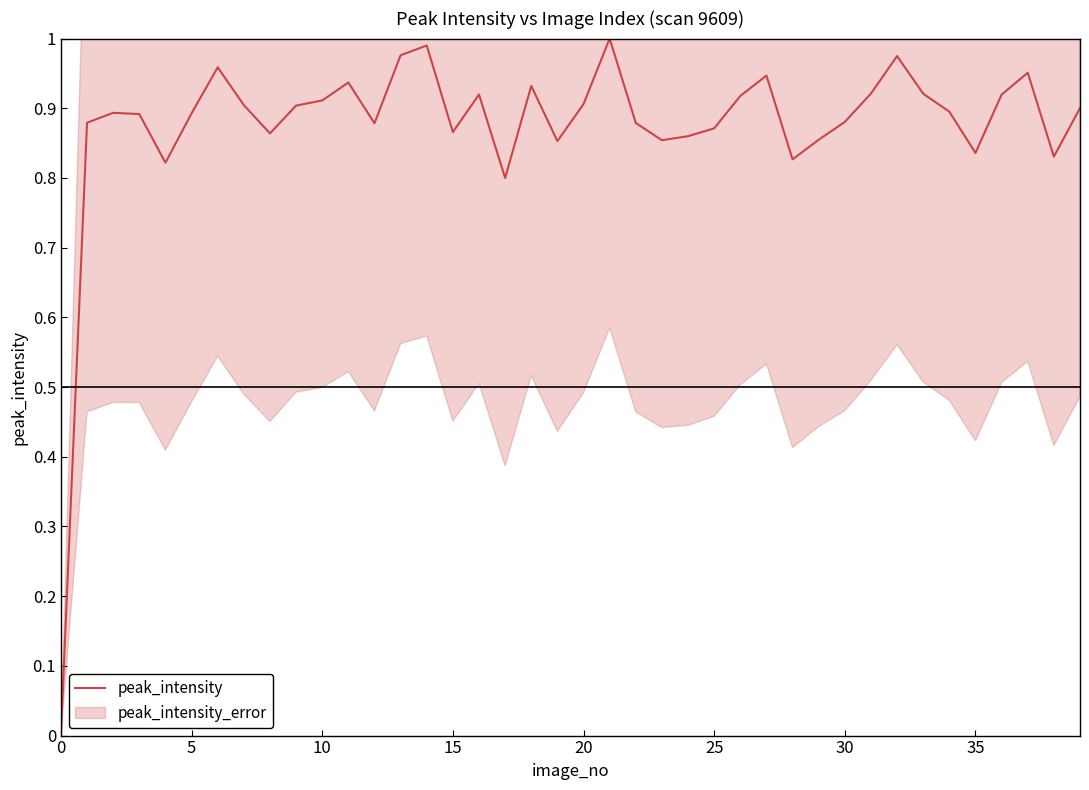

True or false: peak_intensity has a value of 0.9 at 5.

True